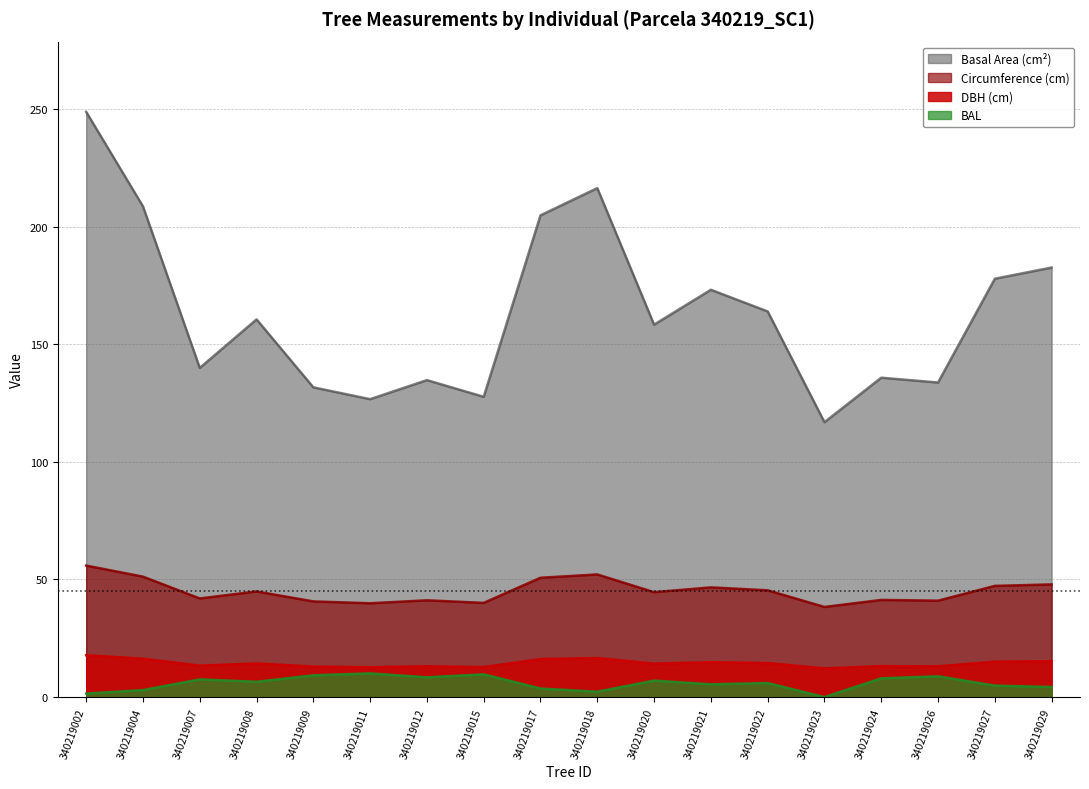

Which series has the largest range (max minus min)?

Basal Area (cm²)